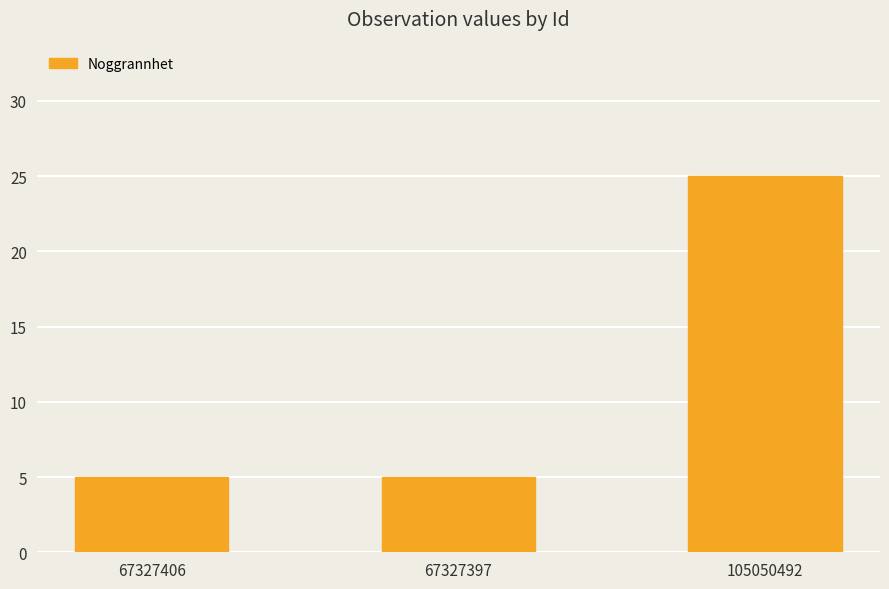

What is the label of the 3rd bar from the right?

67327406